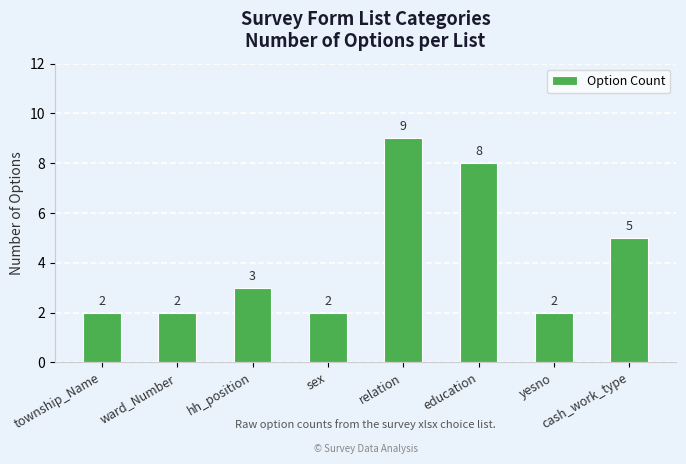

Reading left to right, transcribe all the data shown in this chart.

2	2	3	2	9	8	2	5